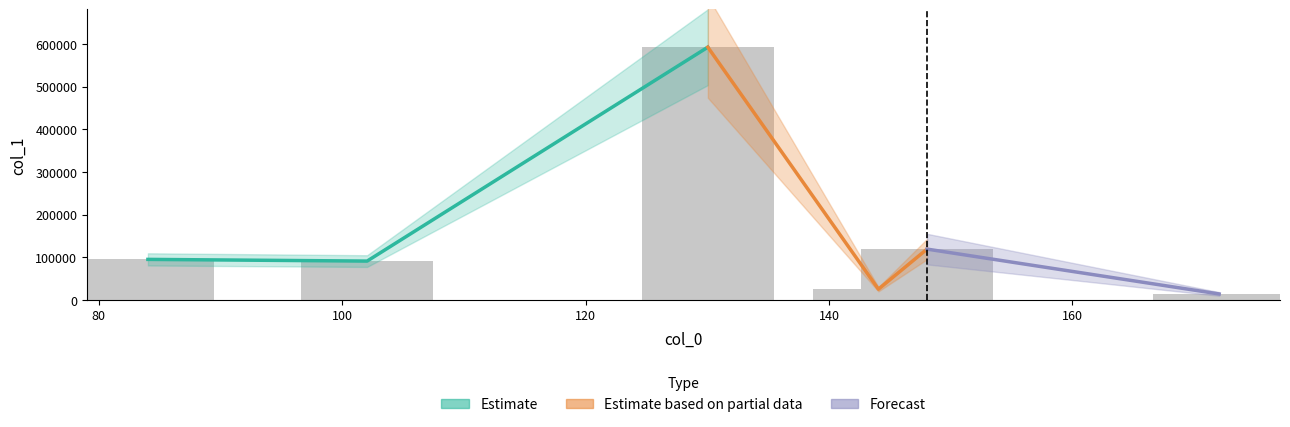

What is the difference between the values at 172.0601348876953 and 102.05482482910156?

77061.3